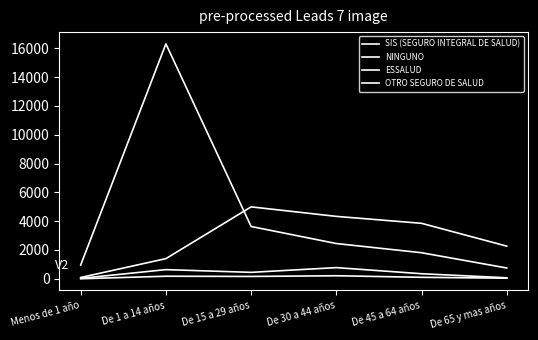

The SIS (SEGURO INTEGRAL DE SALUD) series shows 2448 at De 30 a 44 años. True or false?

True